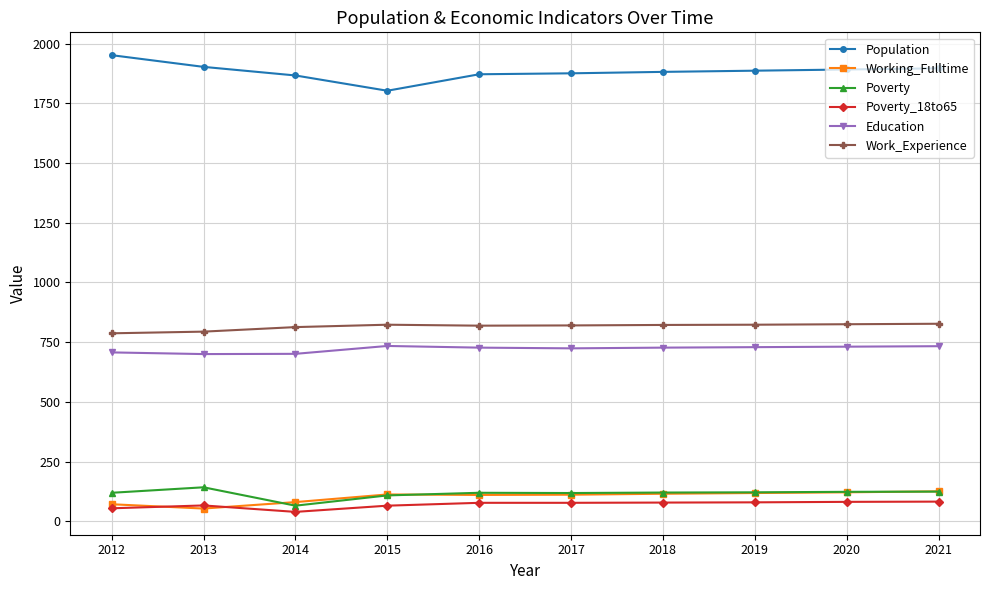

What is the difference between the maximum and minimum values in the Working_Fulltime series?

72